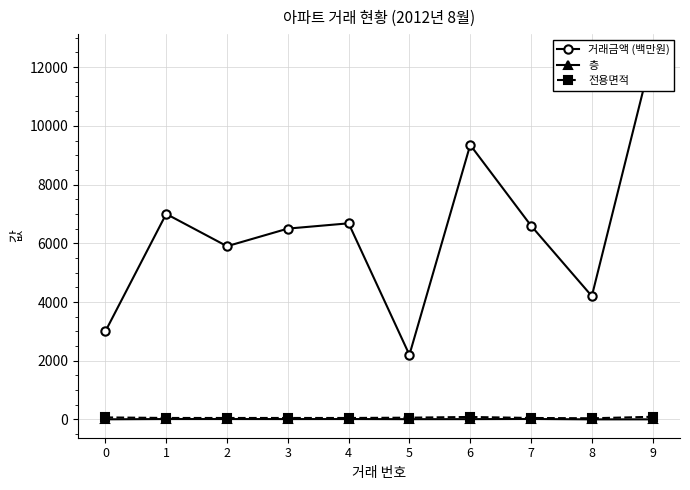

What is the sum of all 전용면적 values?

592.3